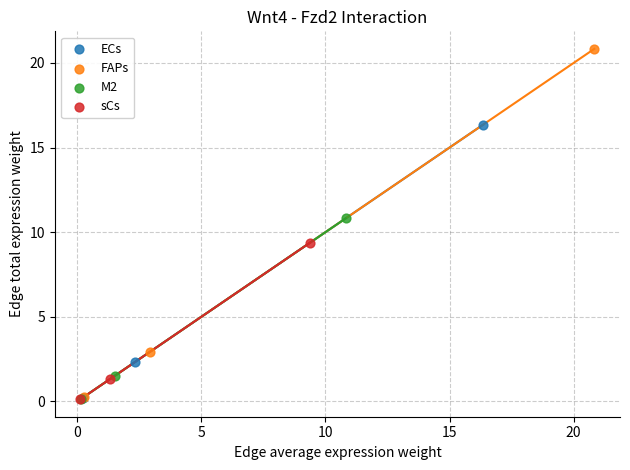

What are all the series names shown in the legend?

ECs, FAPs, M2, sCs